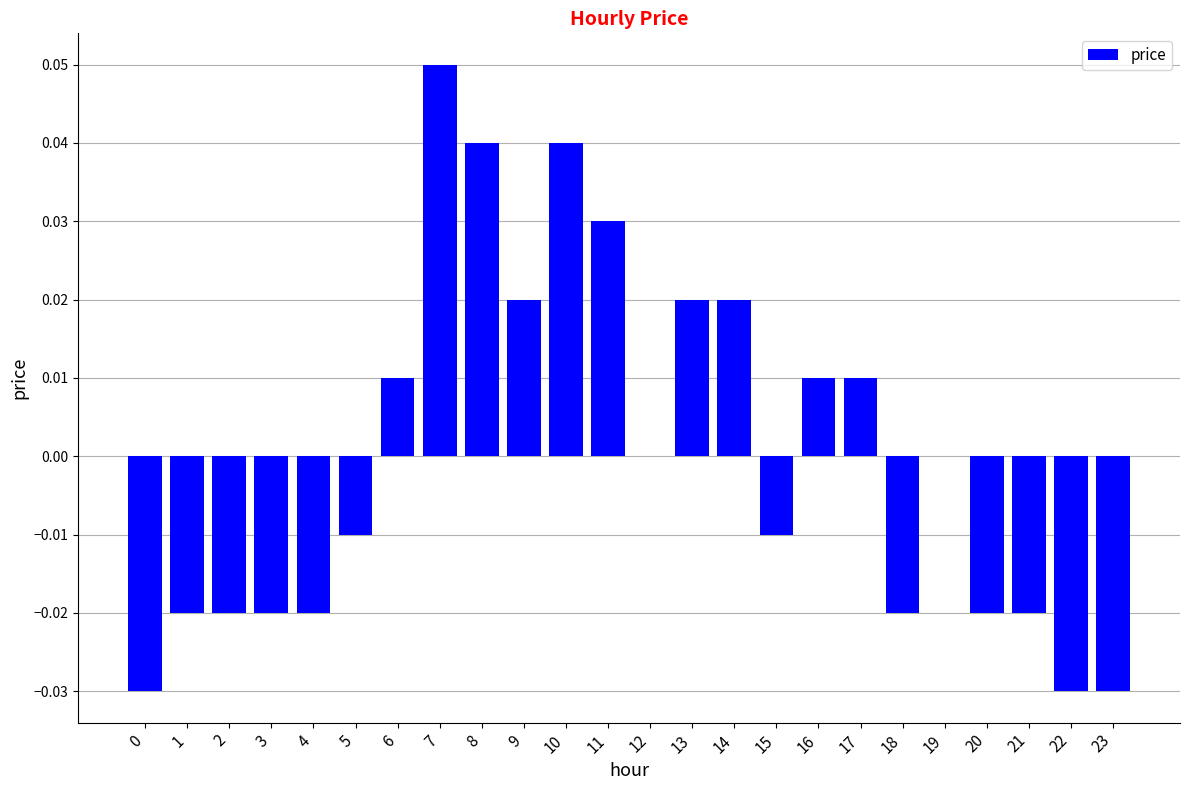

Which has a higher value, 5 or 11?

11